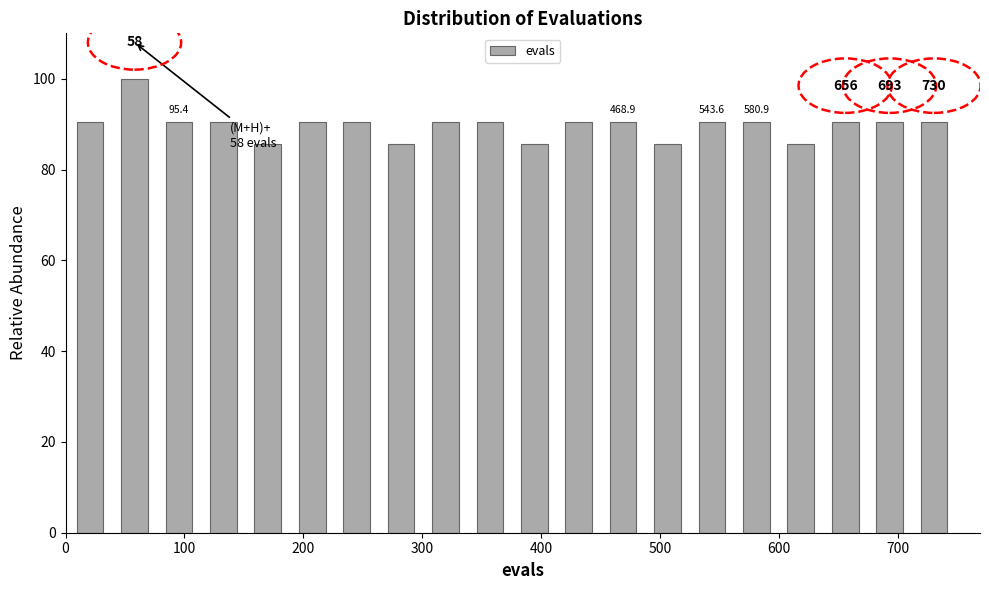

Read against the x-axis, roughly where is the centre of the tallest bar?

60